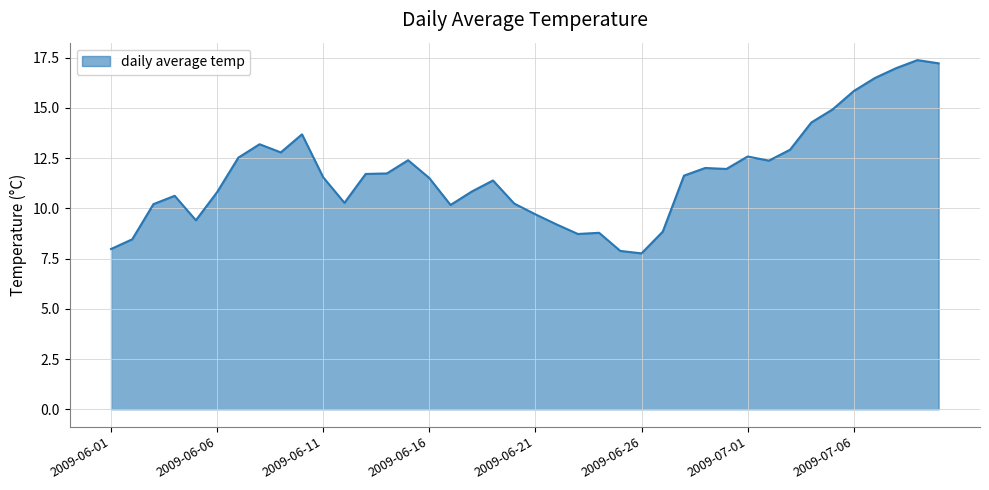

What is the minimum value shown in the chart?

7.8